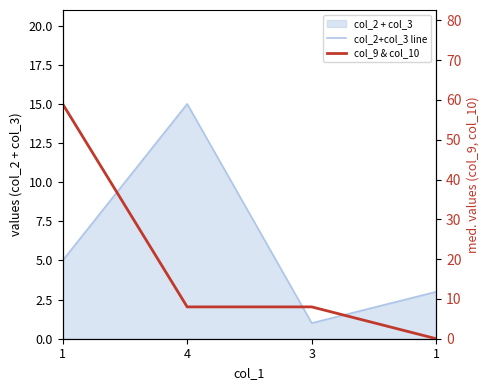

Which series has the largest total across all categories?

col_9 & col_10